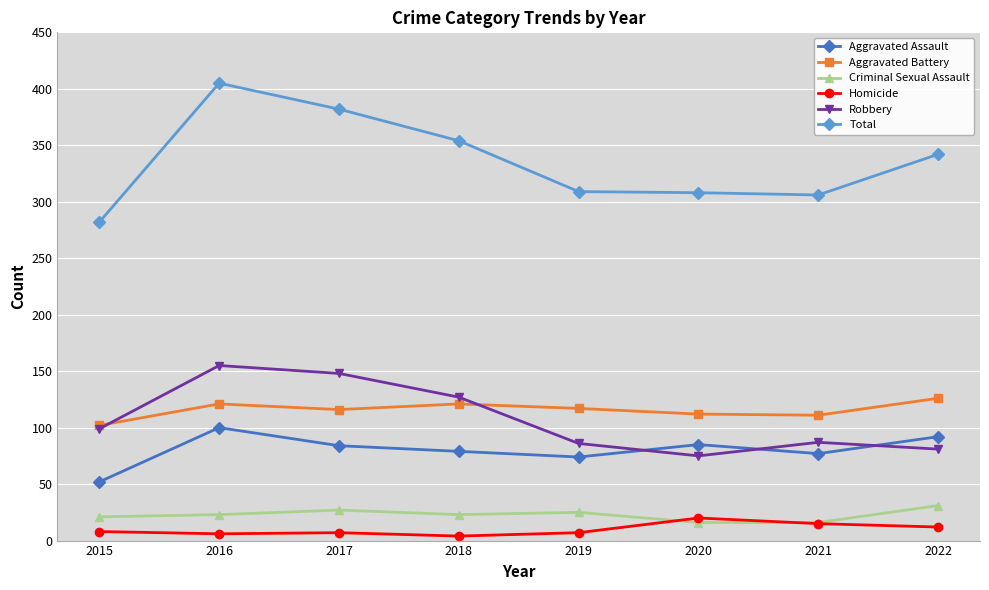

True or false: Criminal Sexual Assault and Aggravated Assault cross at least once.

False